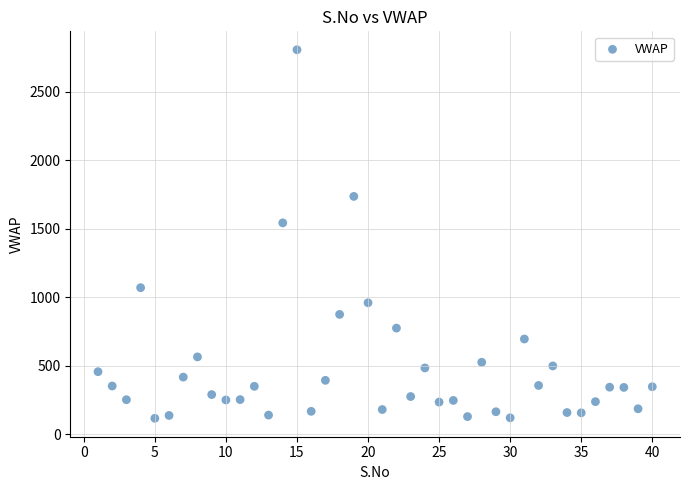

What Y value in the scatter plot is closest to 1461?

1543.3